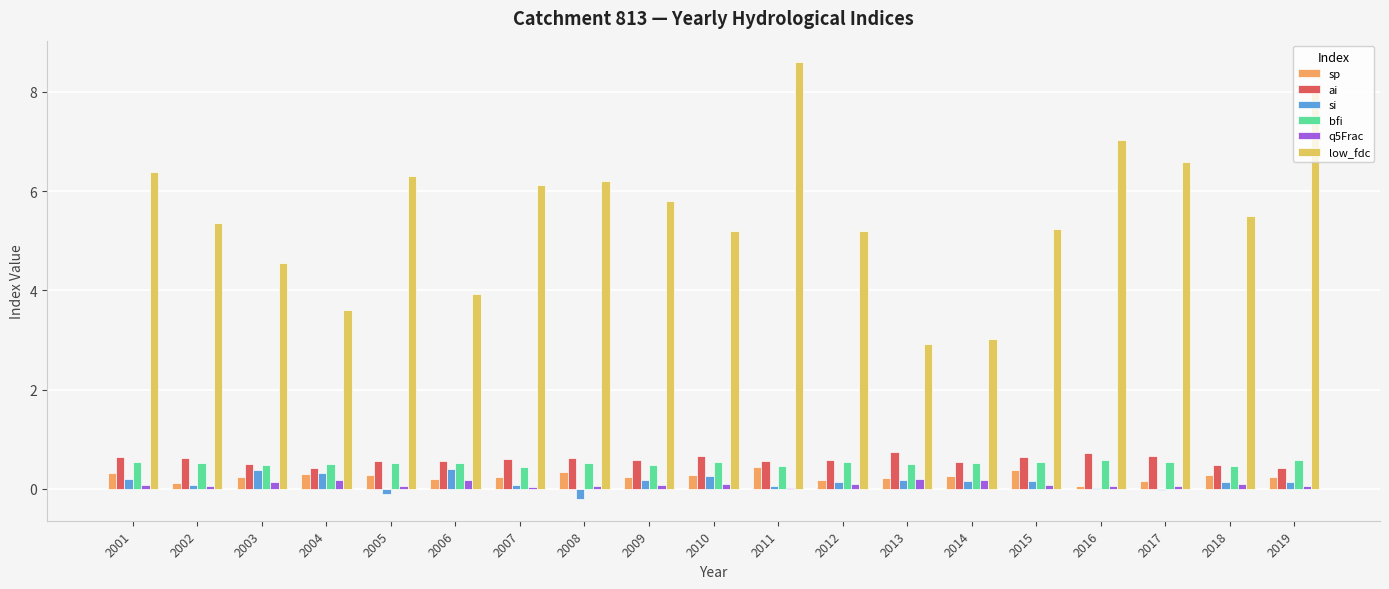

Is the value of q5Frac at 2013 greater than the value of ai at 2015?

No